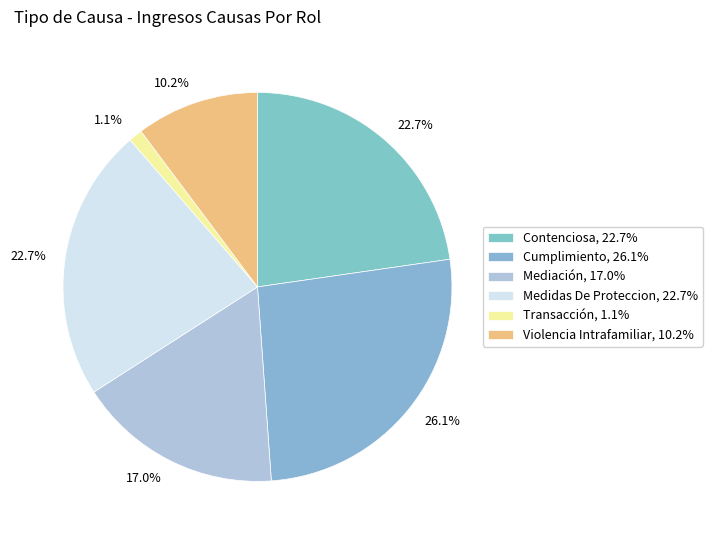

Count the number of slices in the pie.

6